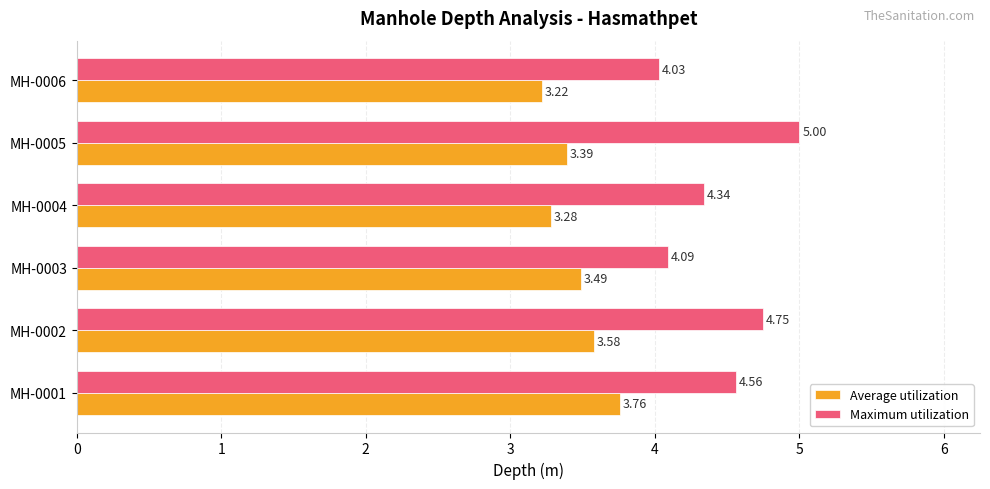

Is the value of Maximum utilization at MH-0001 greater than the value of Average utilization at MH-0002?

Yes